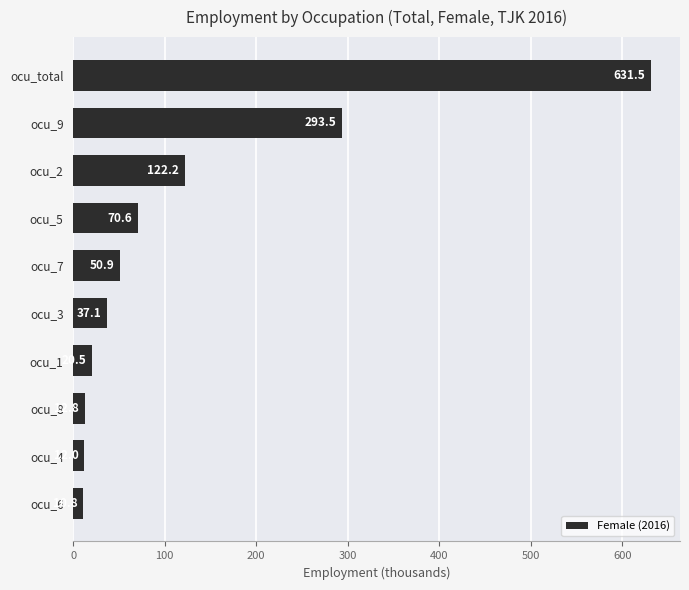

What is the maximum value shown in the chart?

631.5